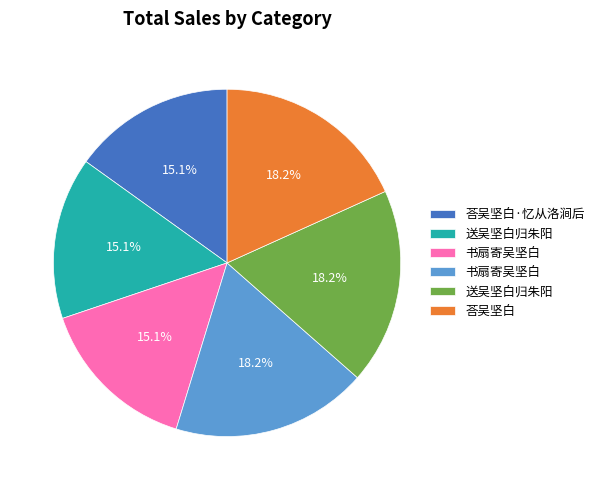

Does any single category account for the majority?

No